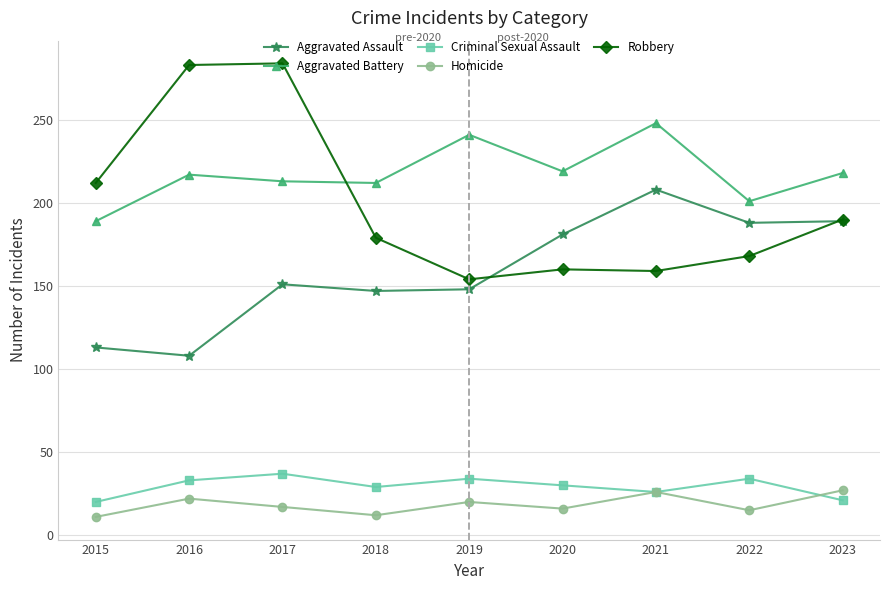

What is the highest value of the Criminal Sexual Assault series?

37